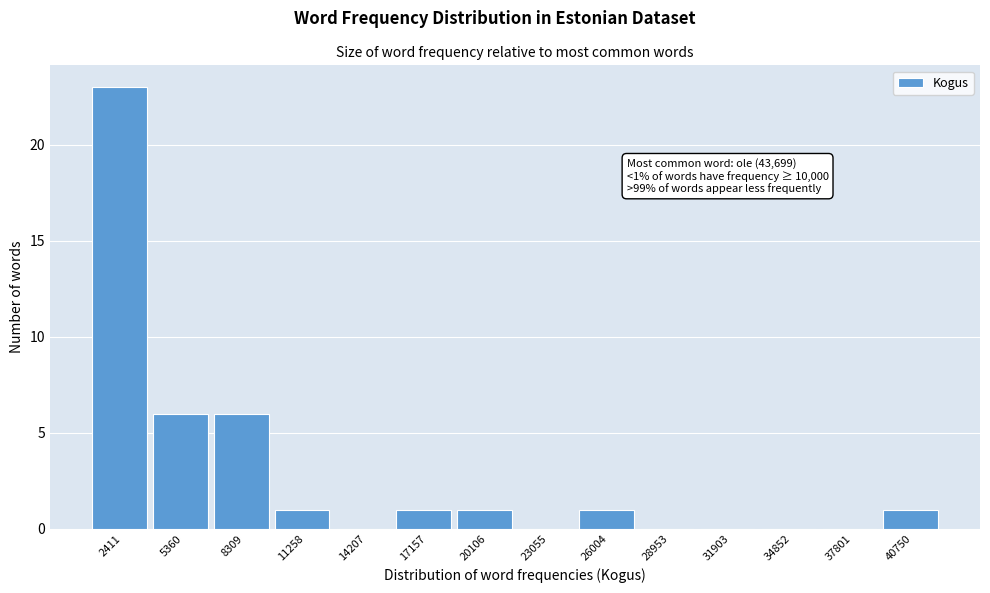

Reading right to left, extract all data points from this chart.

40750=1	37801=0	34852=0	31903=0	28953=0	26004=1	23055=0	20106=1	17157=1	14207=0	11258=1	8309=6	5360=6	2411=23